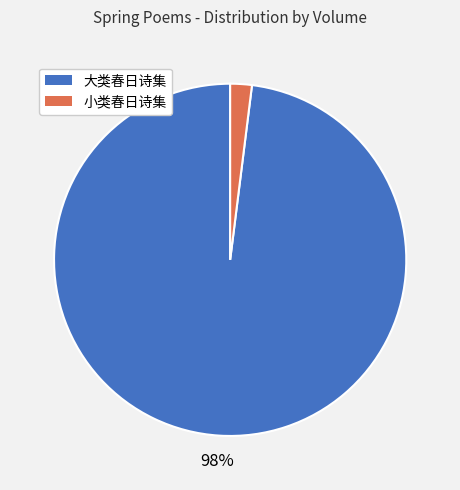

To the nearest percent, what is the average slice percentage?

50%